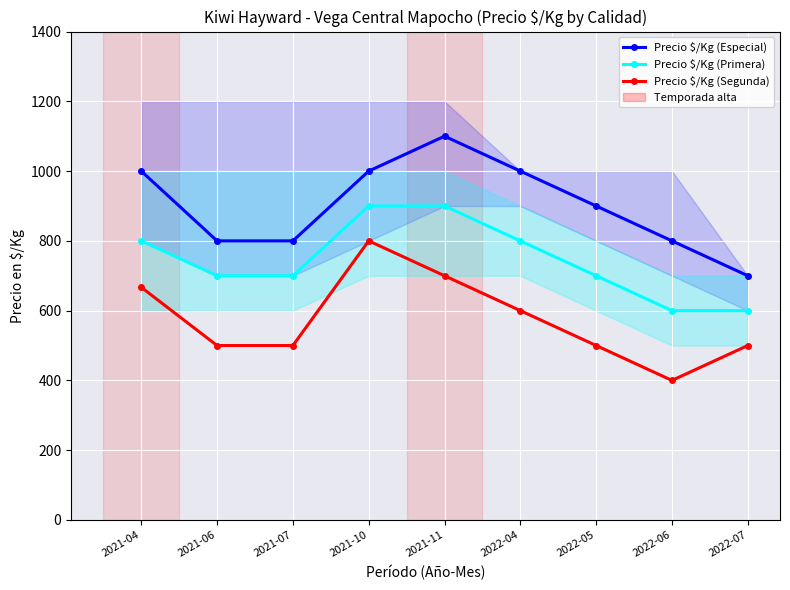

Which category has the highest value in the Precio $/Kg (Segunda) series?

2021-10